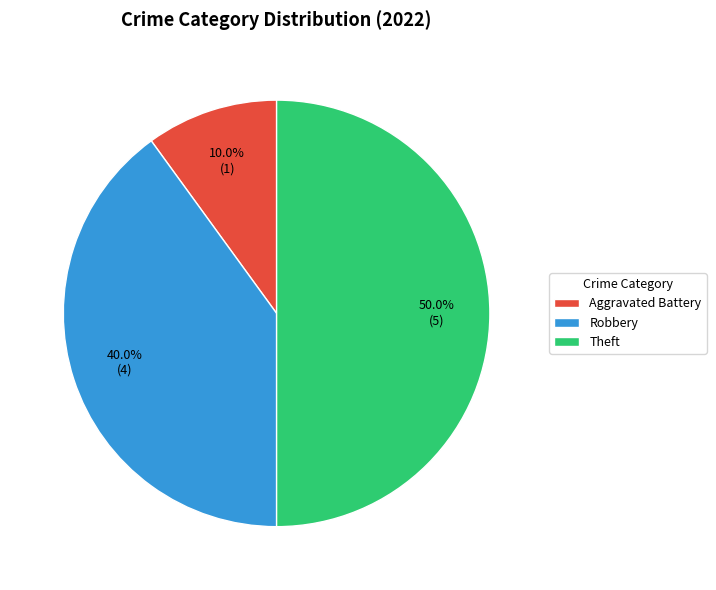

What percentage do Robbery and Theft together represent?

90.0%